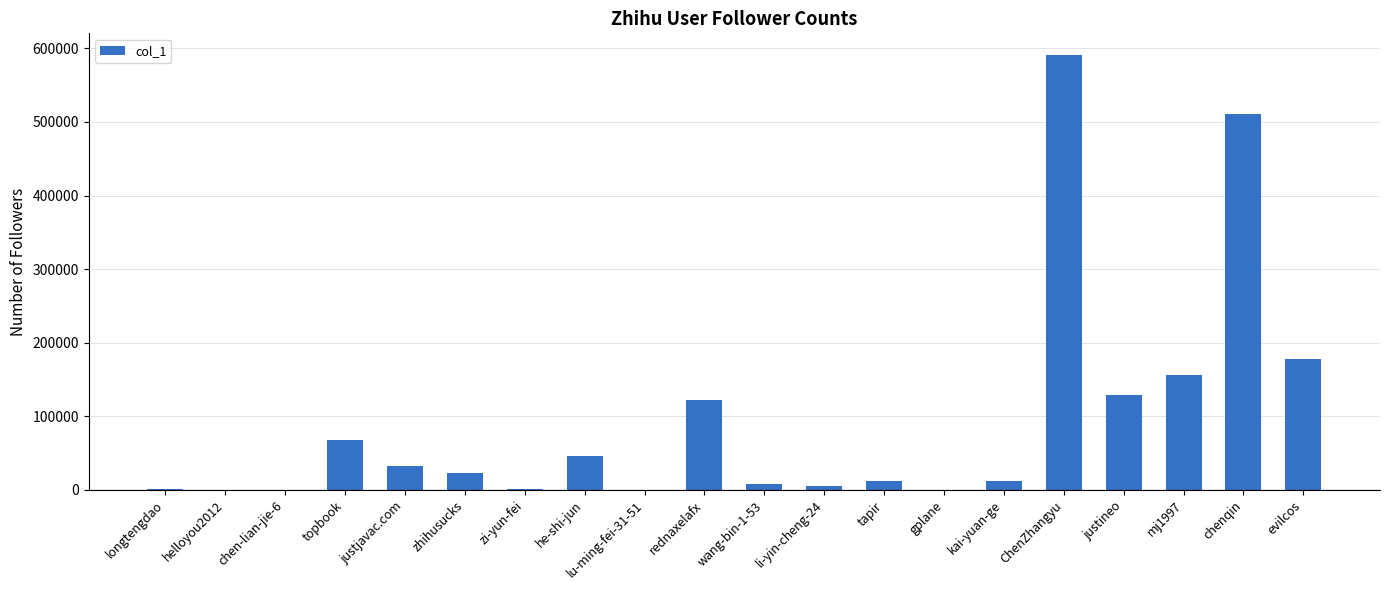

True or false: the data shows 511026 at chenqin.

True